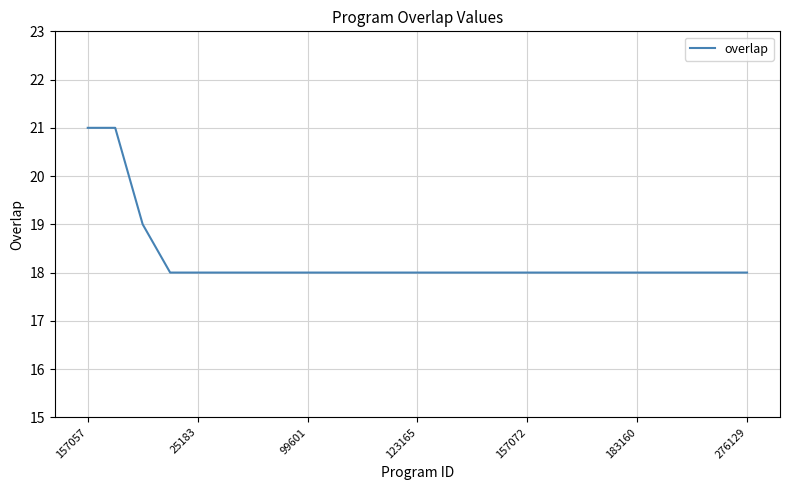

Reading right to left, extract all data points from this chart.

18	18	18	18	18	18	18	18	18	18	18	18	18	18	18	18	18	18	18	18	18	18	19	21	21